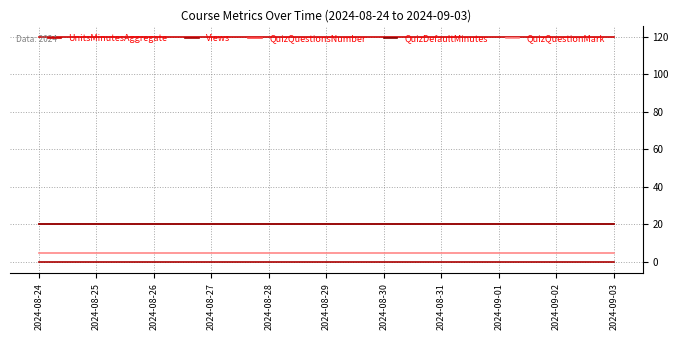

What is the value of the QuizQuestionMark point at the 5th from the left?

5